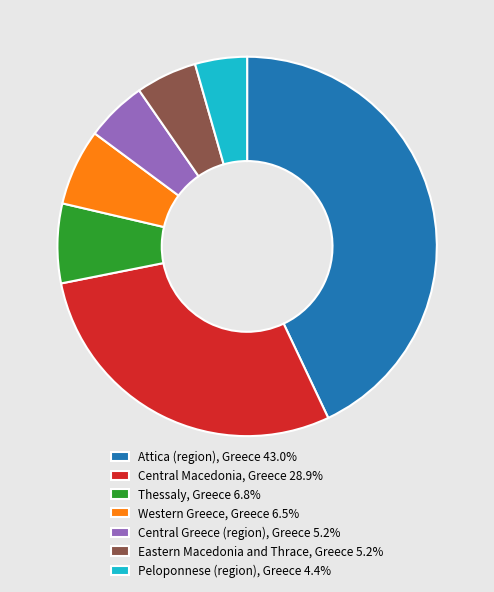

Does Attica (region), Greece 43.0% represent more than half of the total?

No